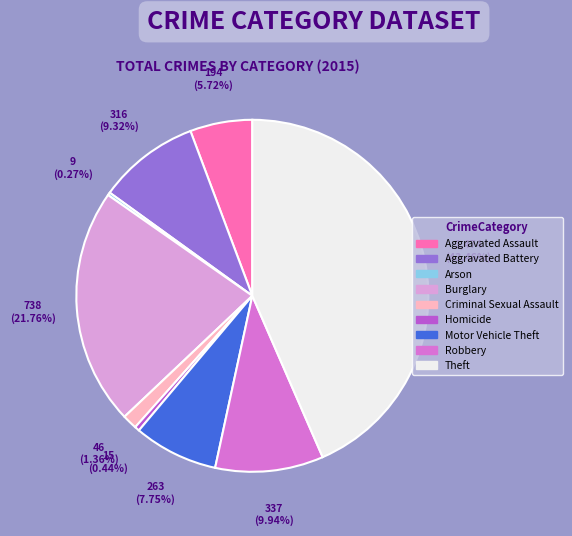

Does Robbery represent more than half of the total?

No